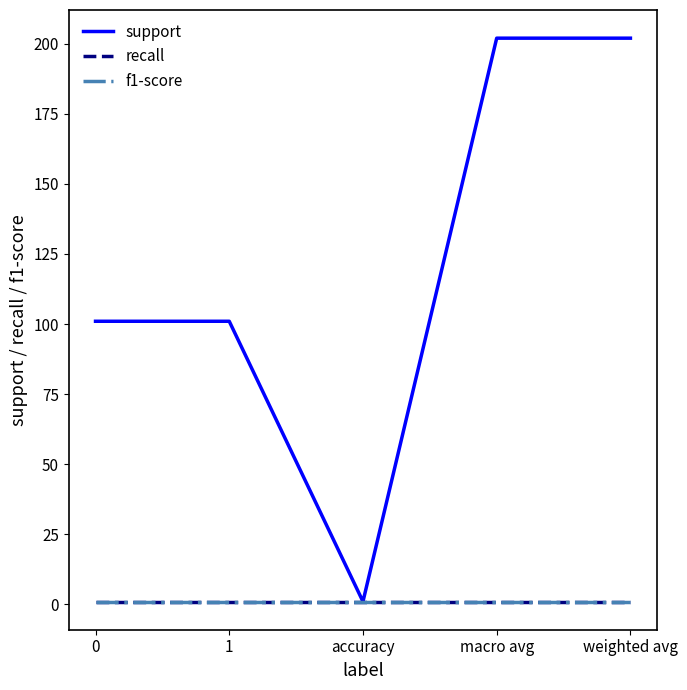

Does the chart display data point markers on the line(s)?

No